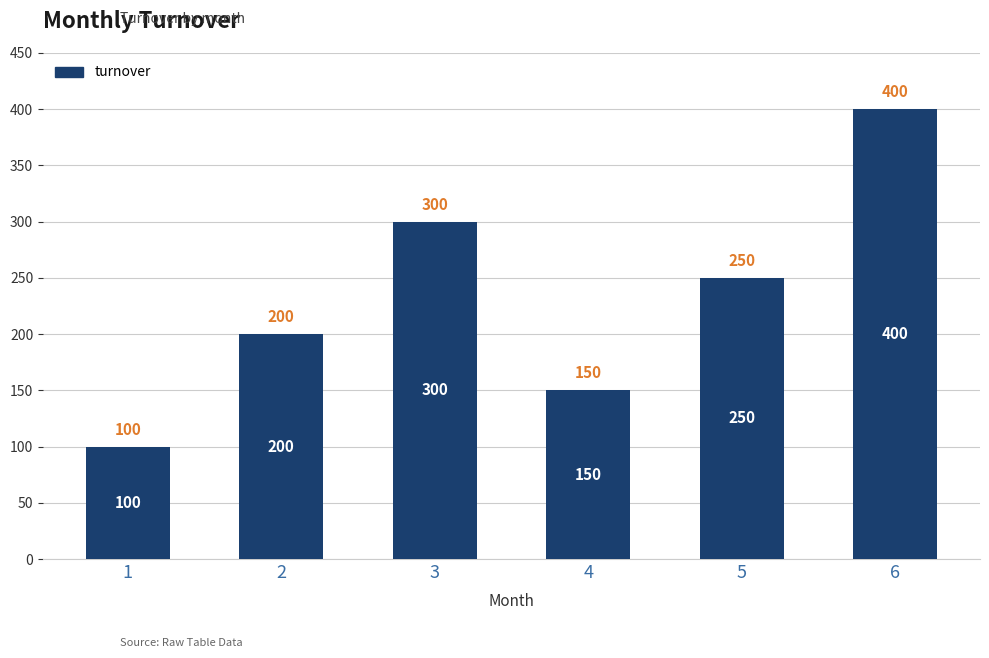

How many series are shown in this chart?

1